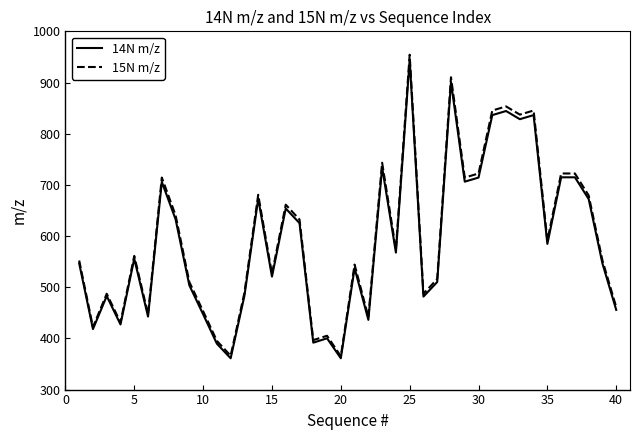

What is the lowest value of the 15N m/z series?

365.2